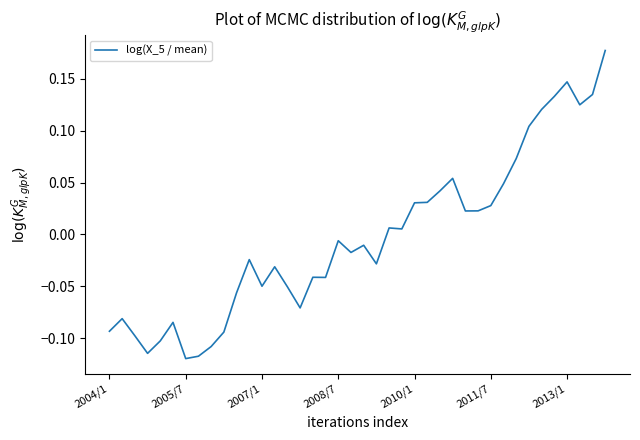

What is the difference between the maximum and minimum values?

0.3